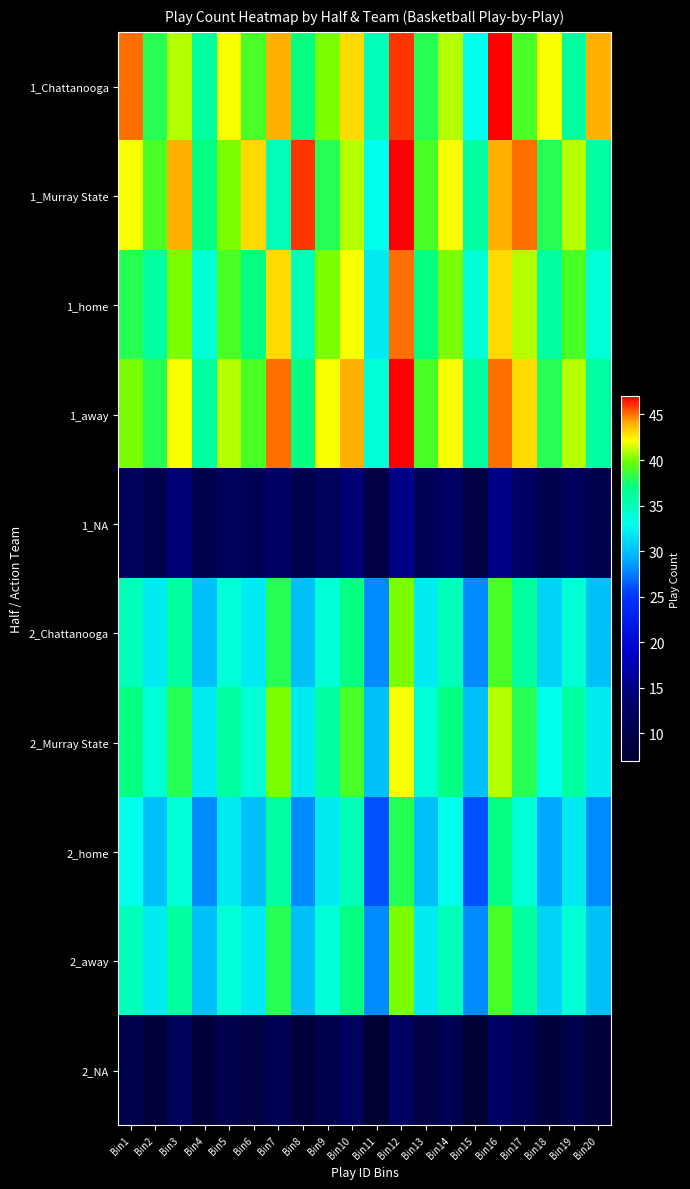

How many series are shown in this chart?

10